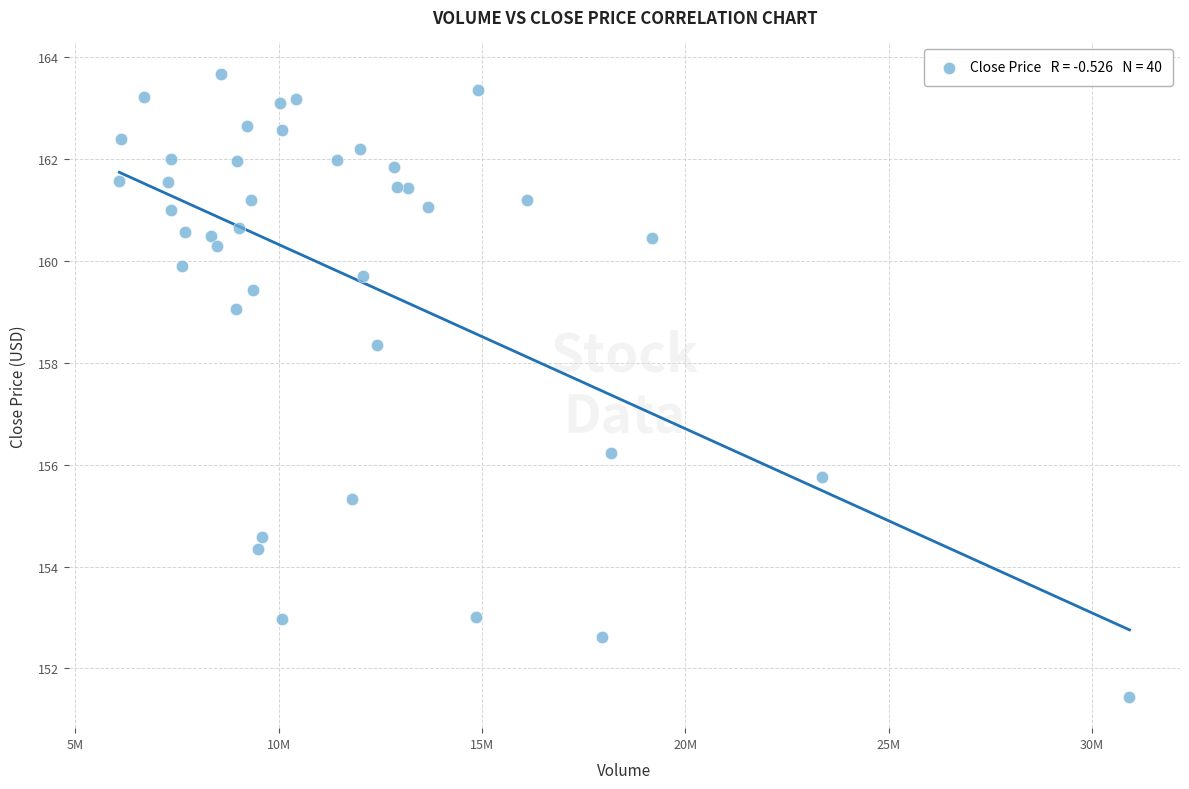

What Y value in the scatter plot is closest to 157?

156.2